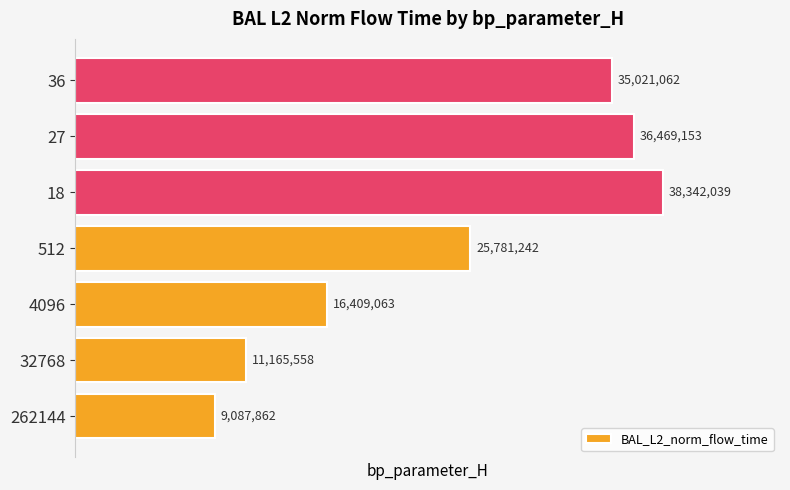

Read the value at 512.

25781242.4